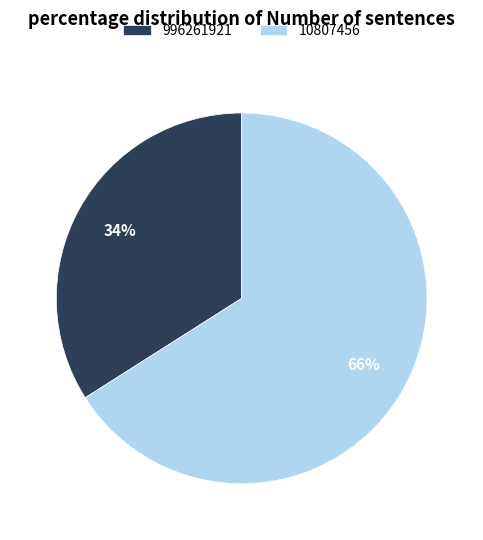

Which slice is the largest?

10807456